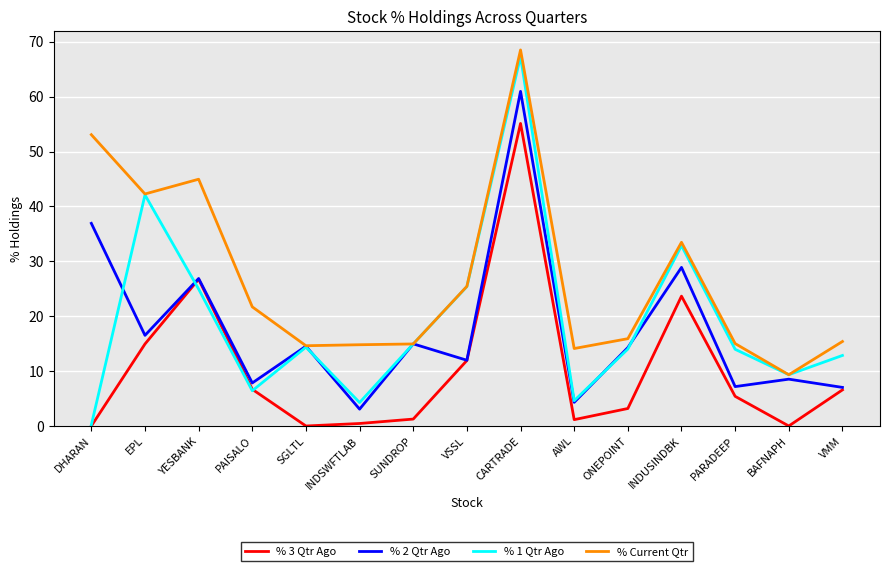

The % 3 Qtr Ago series shows 11.9 at VSSL. True or false?

True